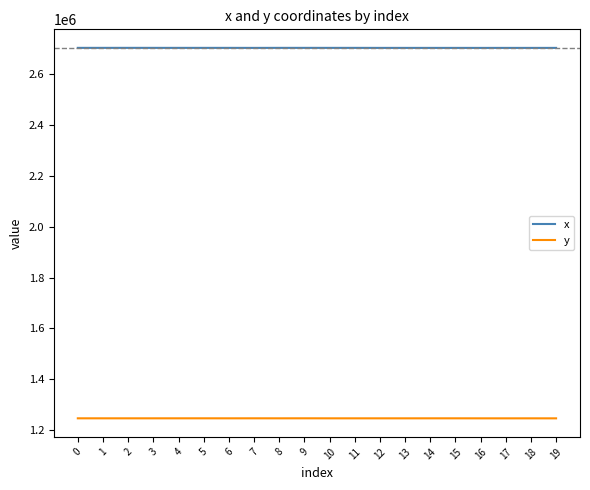

True or false: y has more than 2 points higher than both neighbors.

True